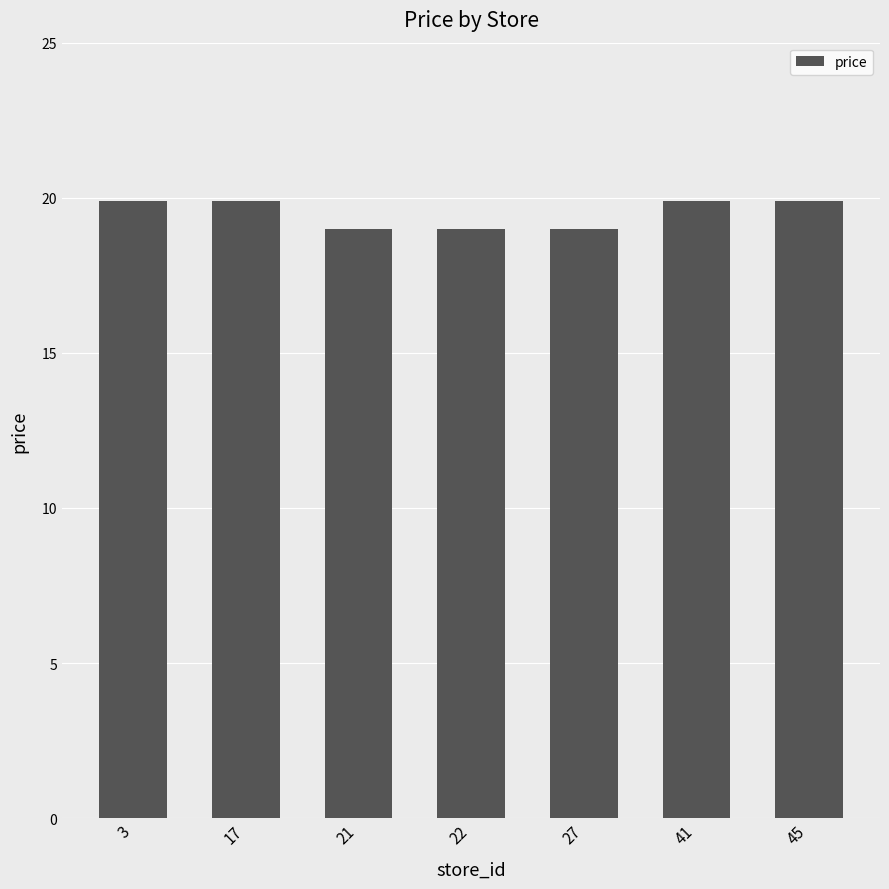

What is the average value?

19.5